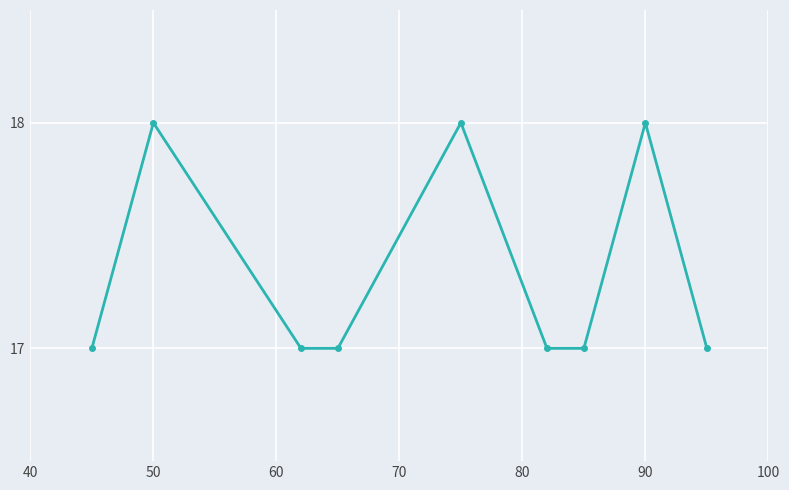

What is the maximum value shown in the chart?

18